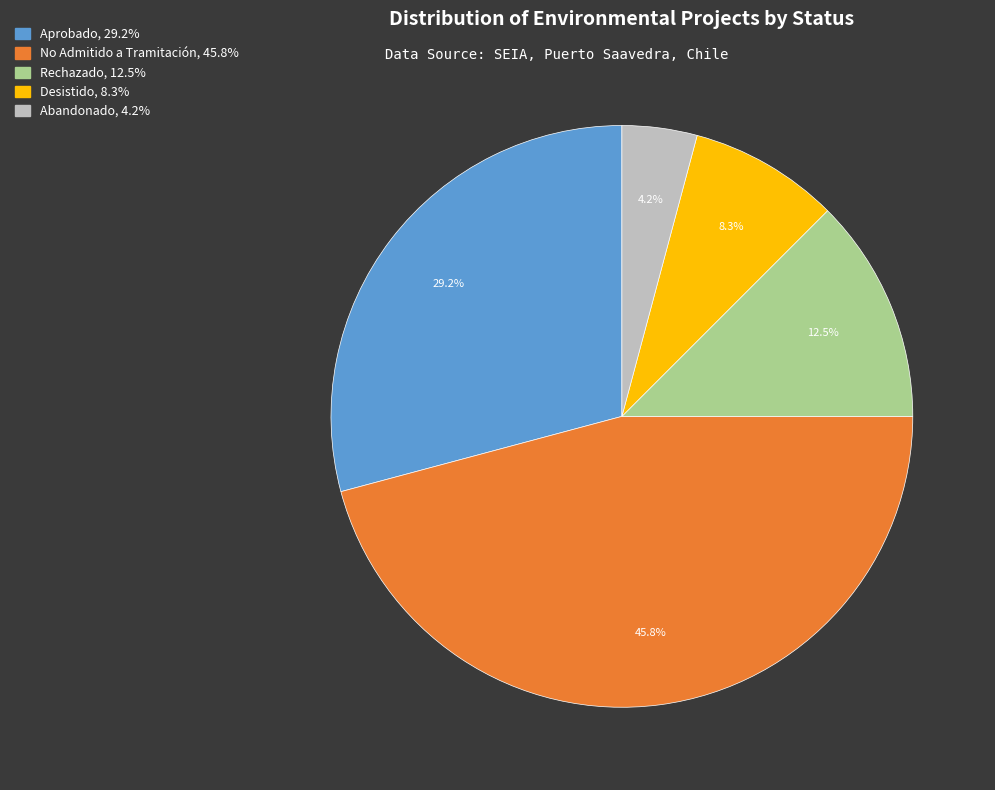

To the nearest percent, what is the average slice percentage?

20%